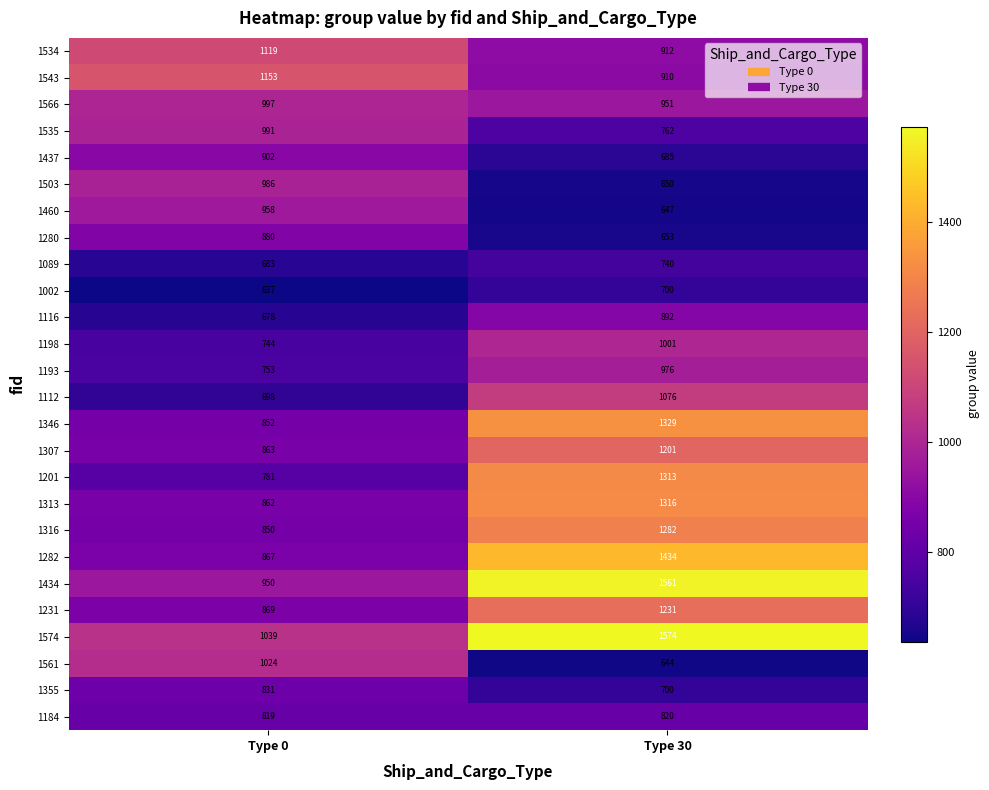

What value does the 1201 series have at Type 0?

781